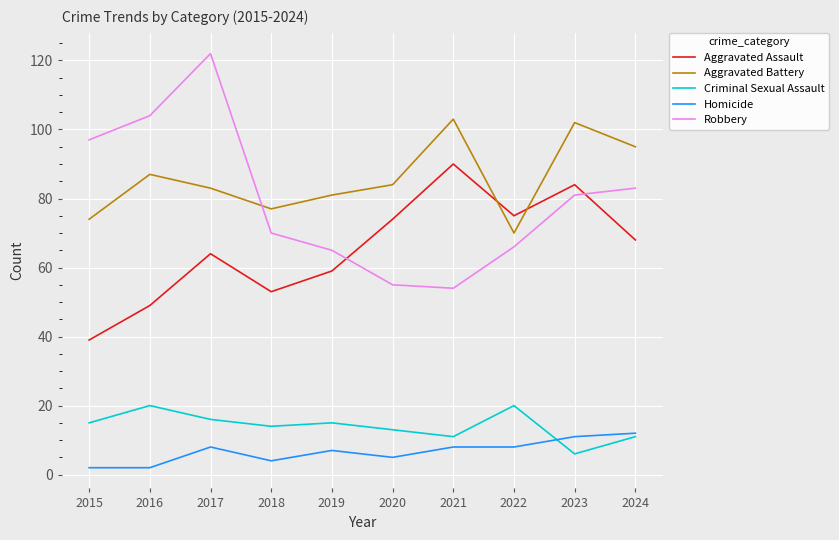

What is the sum of the Criminal Sexual Assault values at 2024 and 2015?

26